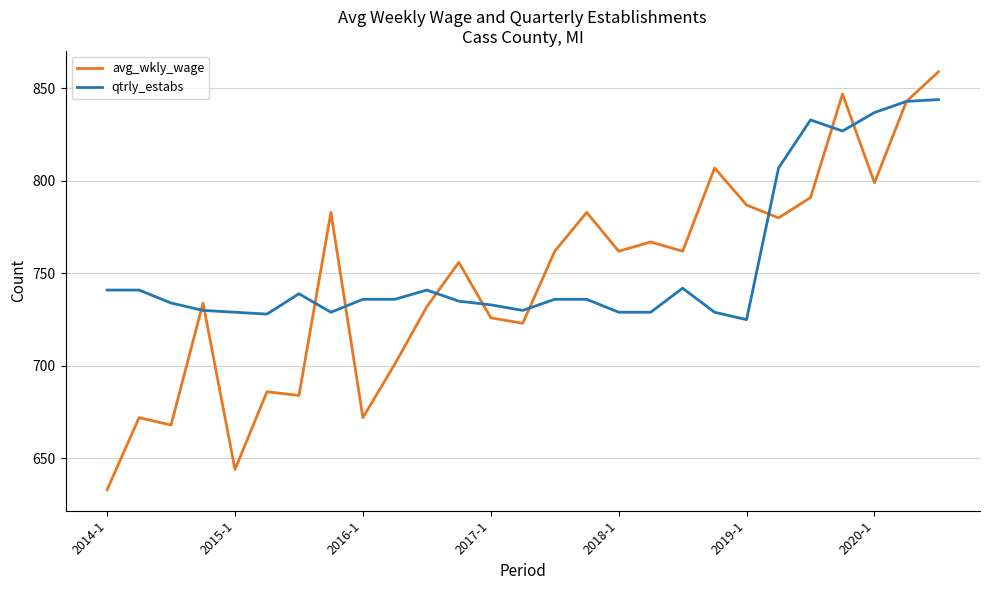

Rank the series by their maximum value, from lowest to highest.

qtrly_estabs, avg_wkly_wage